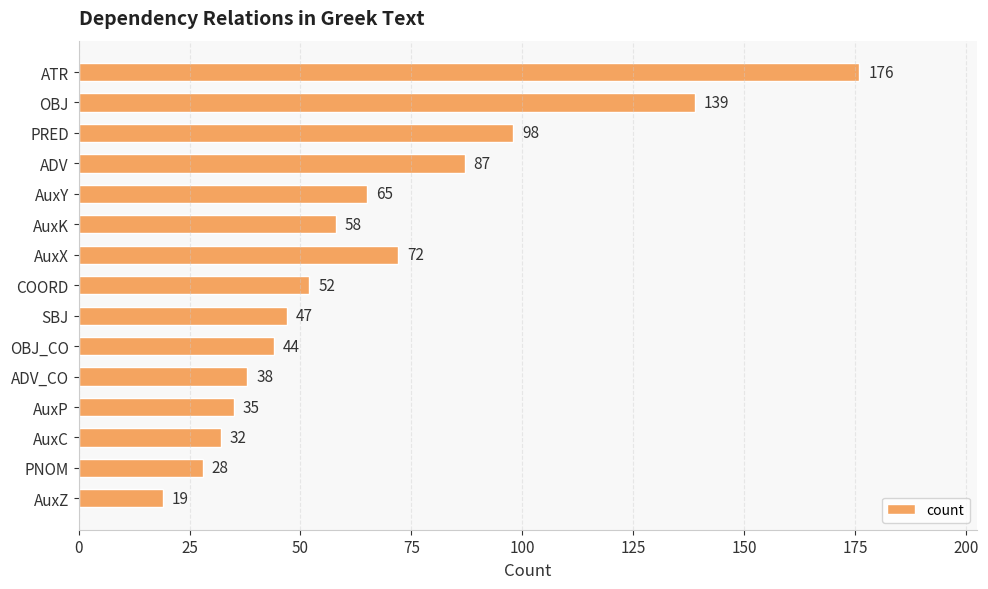

List the labels in order of value, largest first.

ATR, OBJ, PRED, ADV, AuxX, AuxY, AuxK, COORD, SBJ, OBJ_CO, ADV_CO, AuxP, AuxC, PNOM, AuxZ